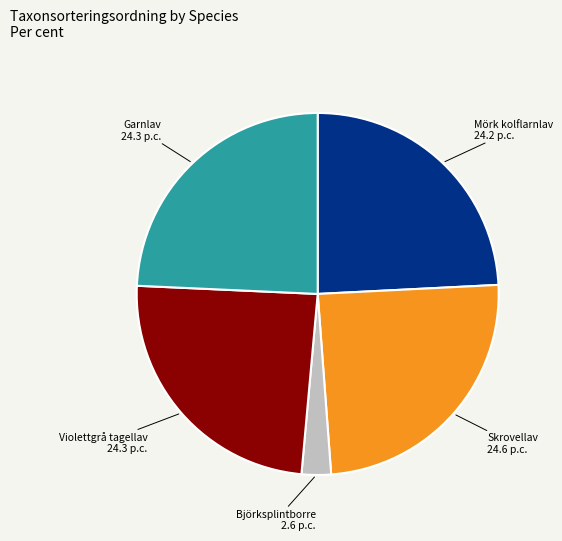

Between Björksplintborre and Violettgrå tagellav, which is larger?

Violettgrå tagellav